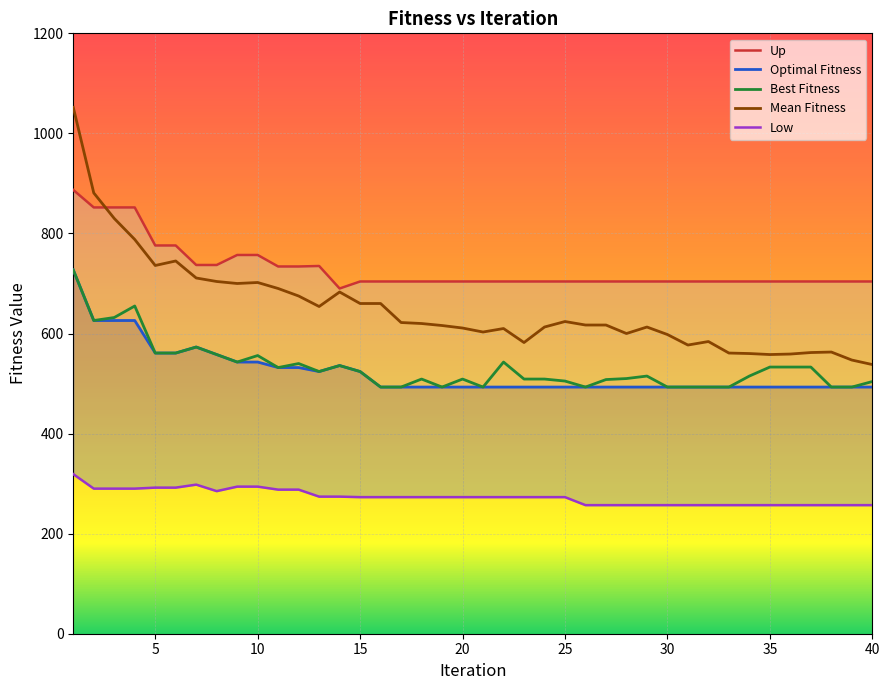

Which series has the widest spread of values?

Mean Fitness